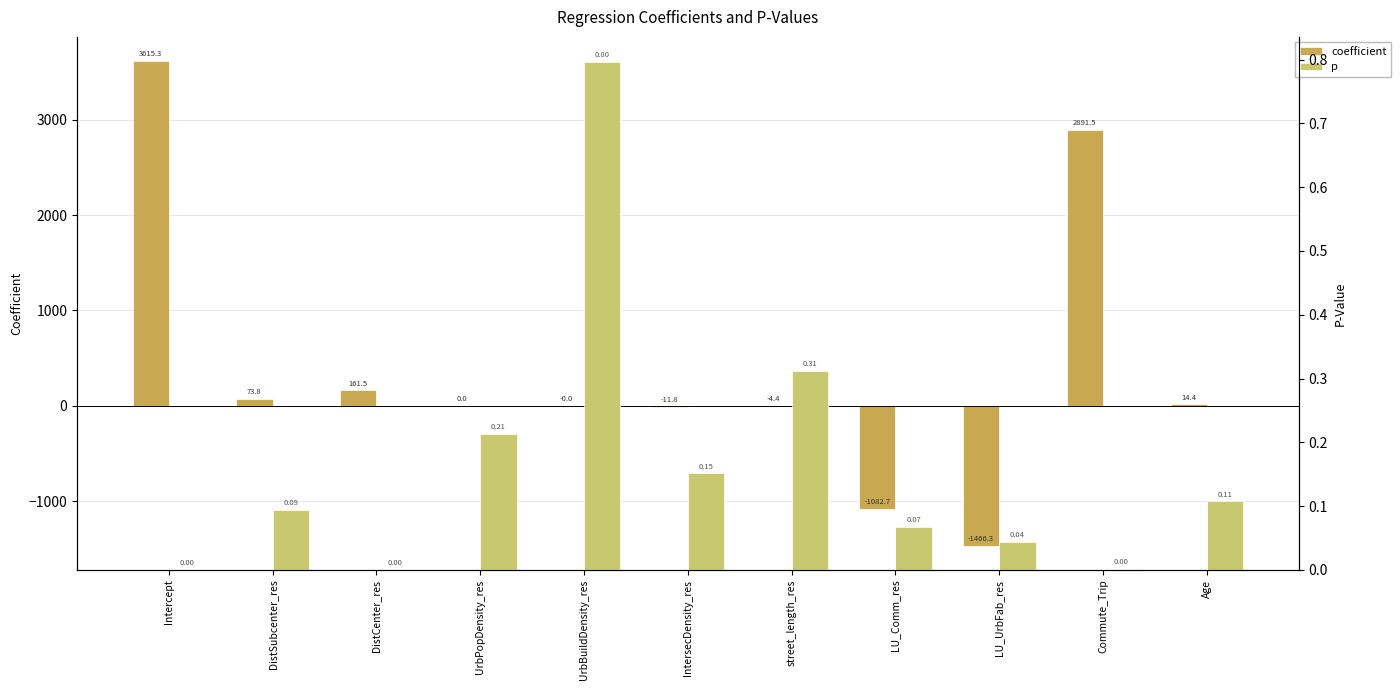

True or false: coefficient has a value of -1466.3 at LU_UrbFab_res.

True